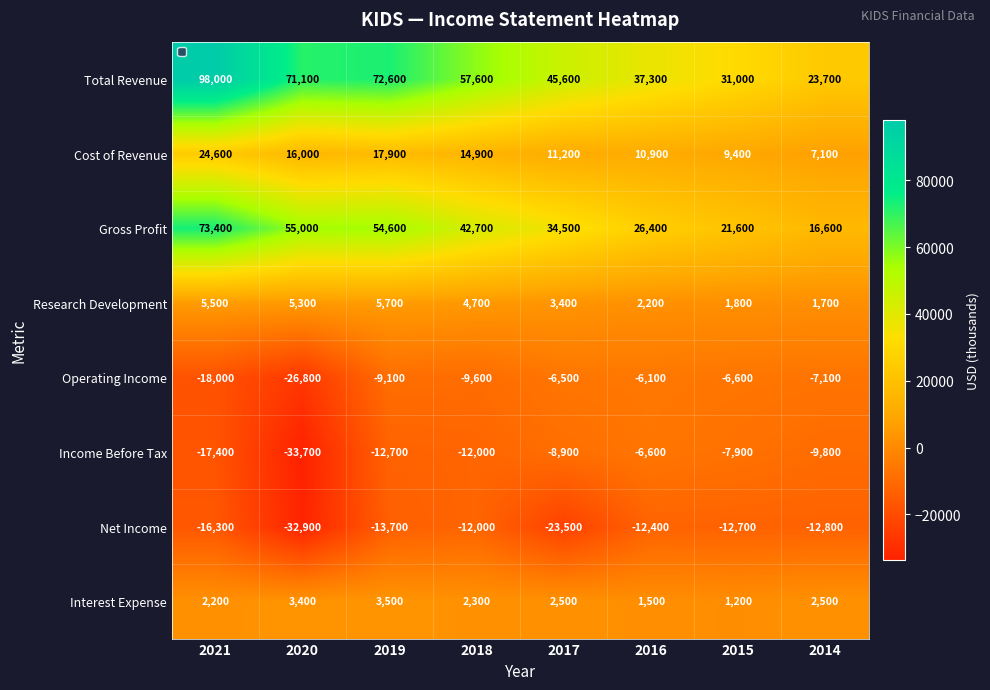

At which category is the sum across all series the highest?

2021